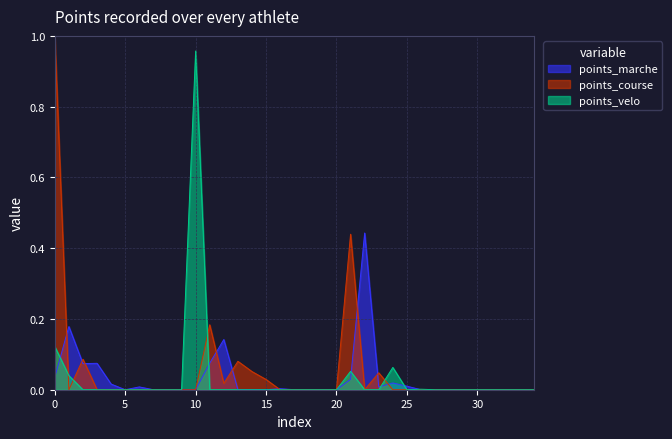

Between 17 and 4, which is larger?

4